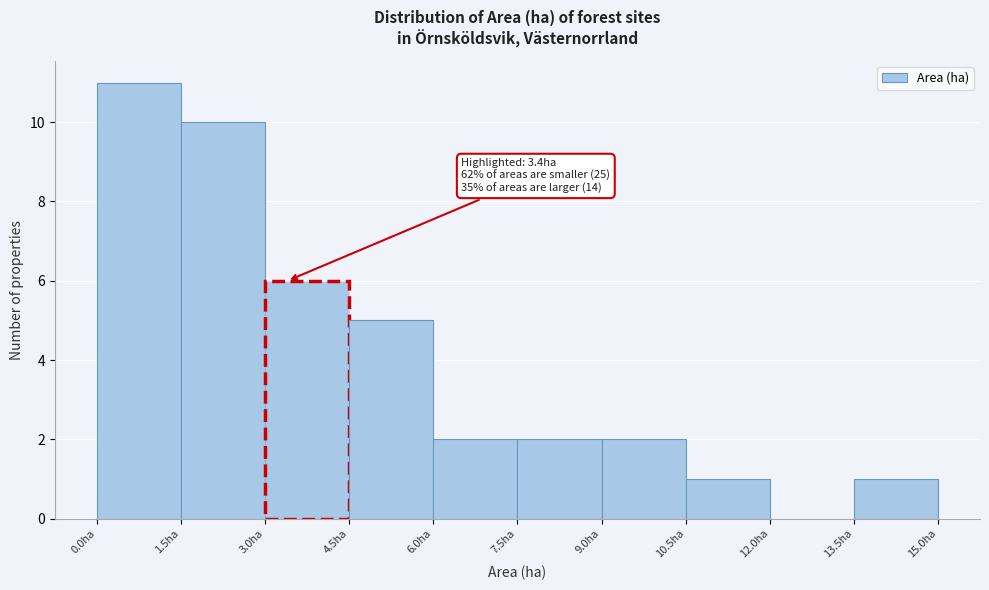

Which range on the x-axis has the tallest bar?

0.0 to 1.5